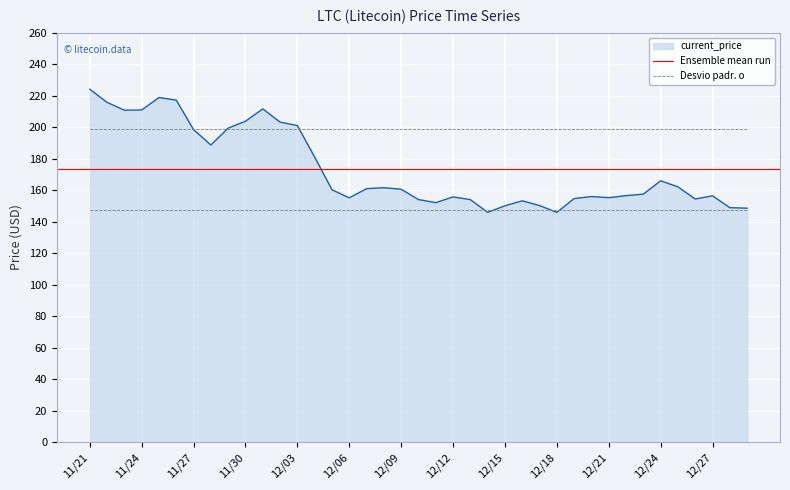

Where does the data first go above 160?

11/21